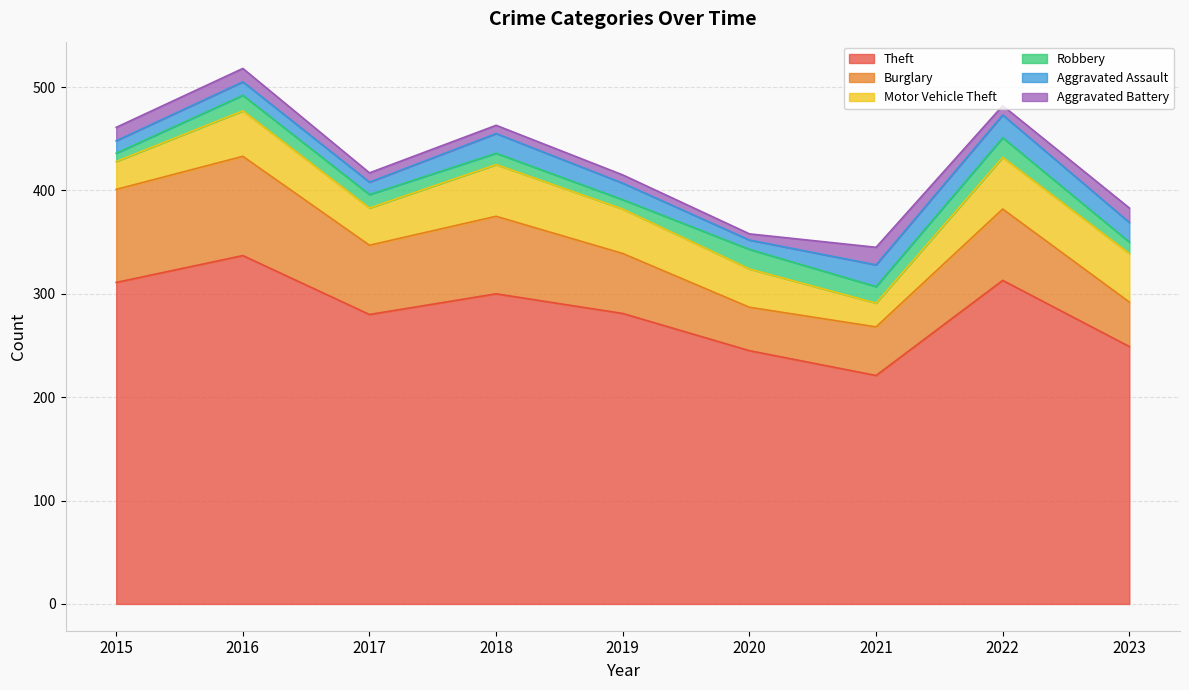

Where is the first local minimum for Aggravated Assault?

2017